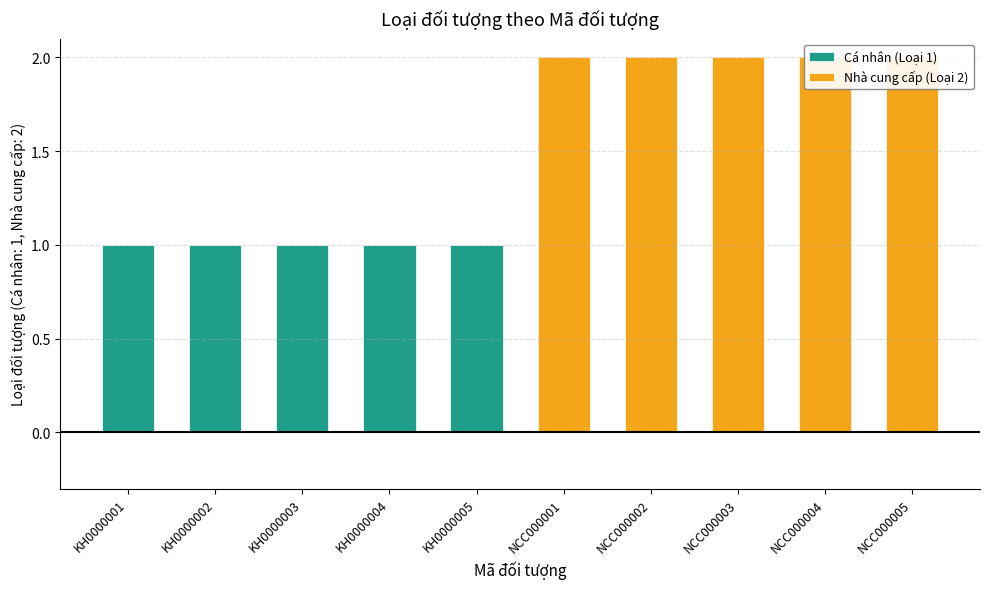

What is the average value of the Nhà cung cấp (Loại 2) series?

1